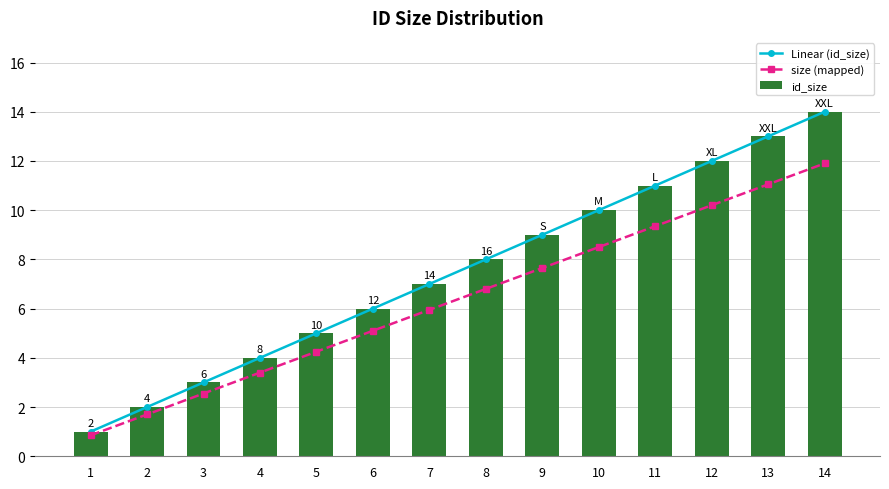

List the labels in order of id_size value, largest first.

14, 13, 12, 11, 10, 9, 8, 7, 6, 5, 4, 3, 2, 1